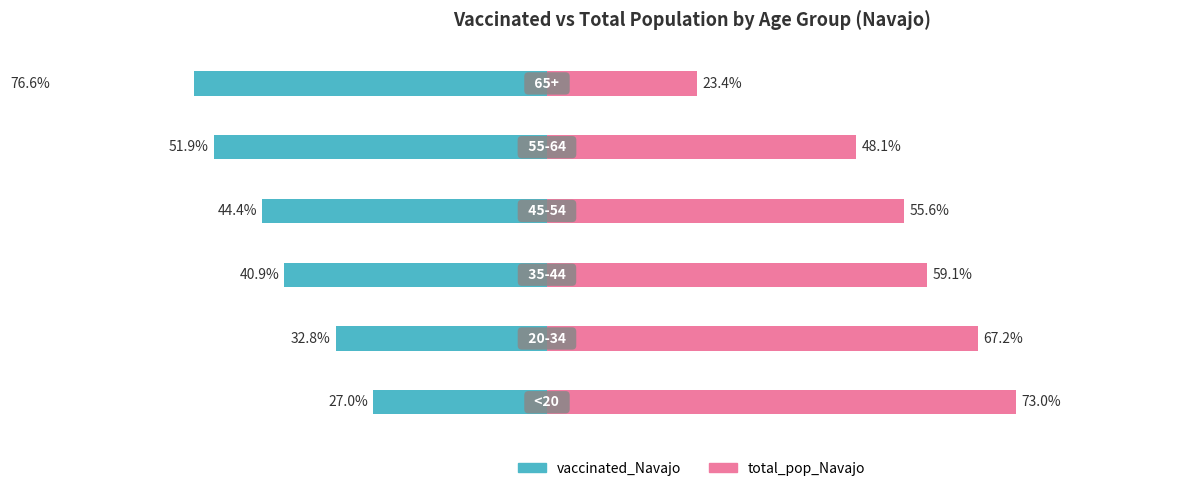

How many data points in total_pop_Navajo are less than 59?

3